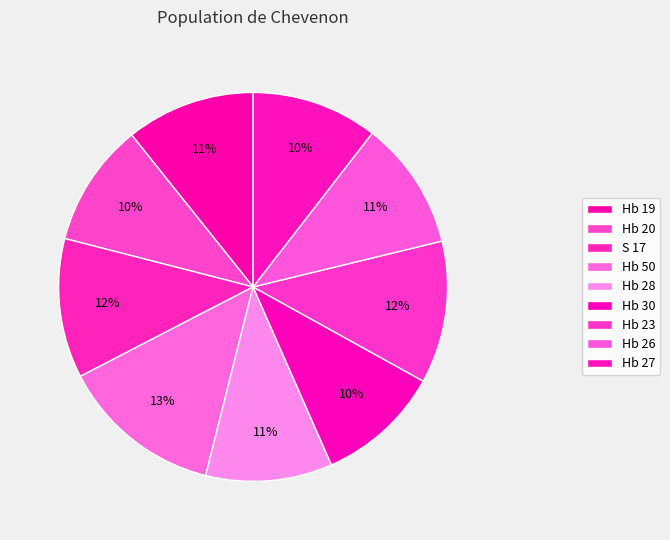

To the nearest percent, what portion does Hb 26 represent?

11%